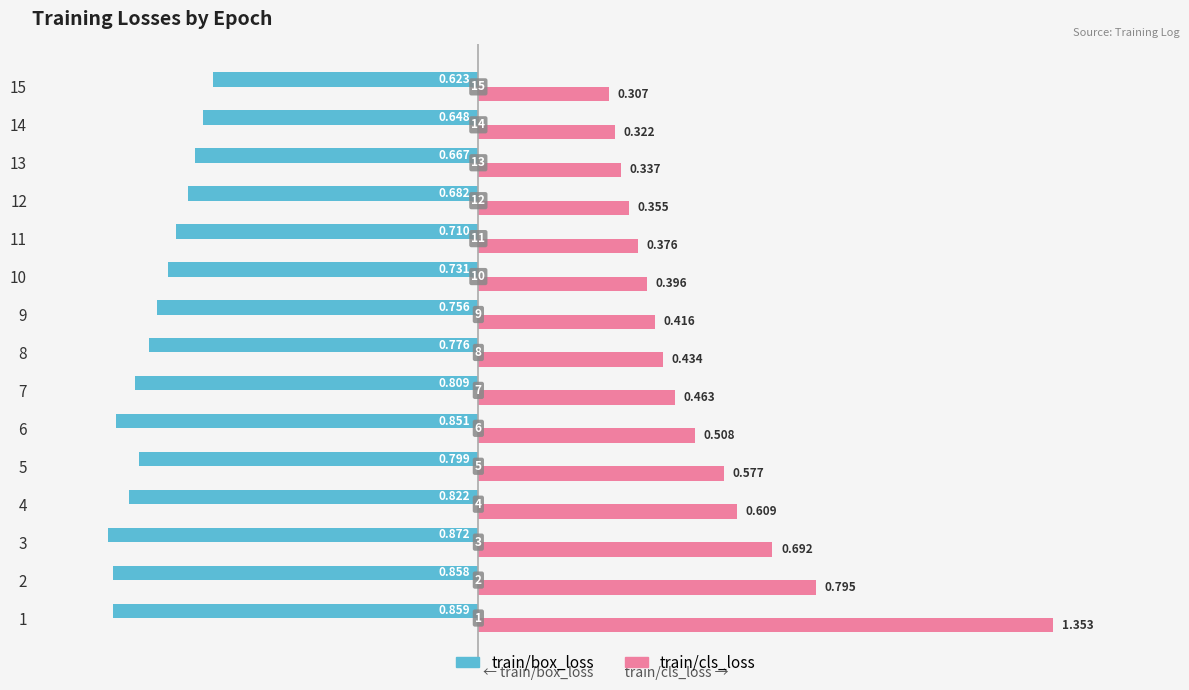

What are all the series names shown in the legend?

train/box_loss, train/cls_loss